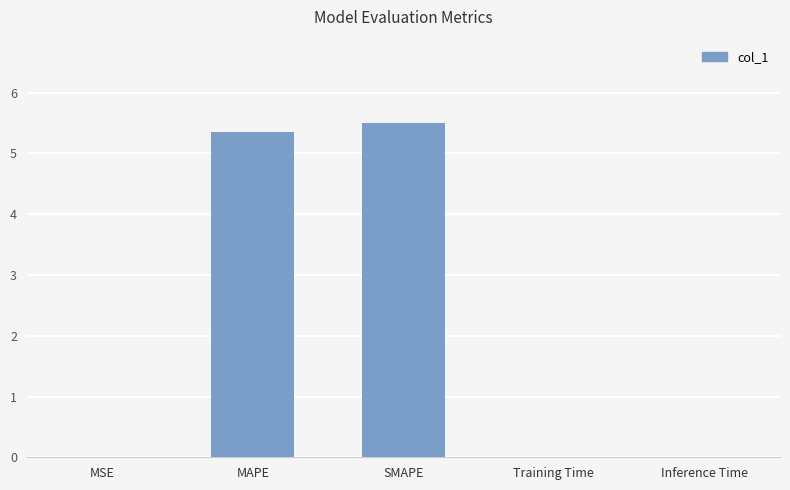

Is it true that the value at MAPE is 8.6?

False